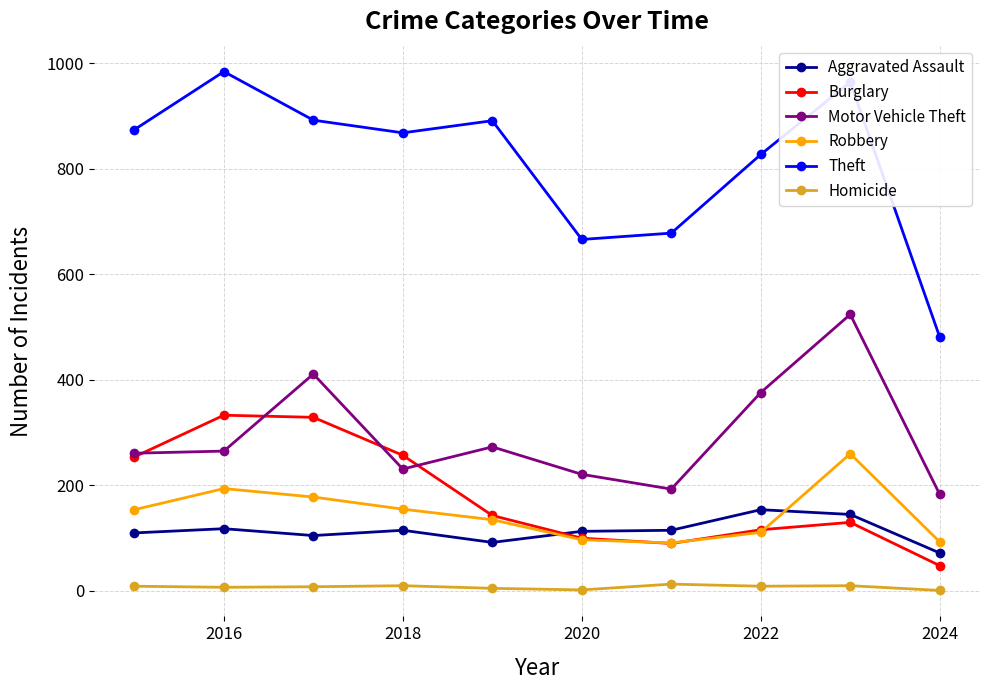

How many distinct data groups are displayed?

6